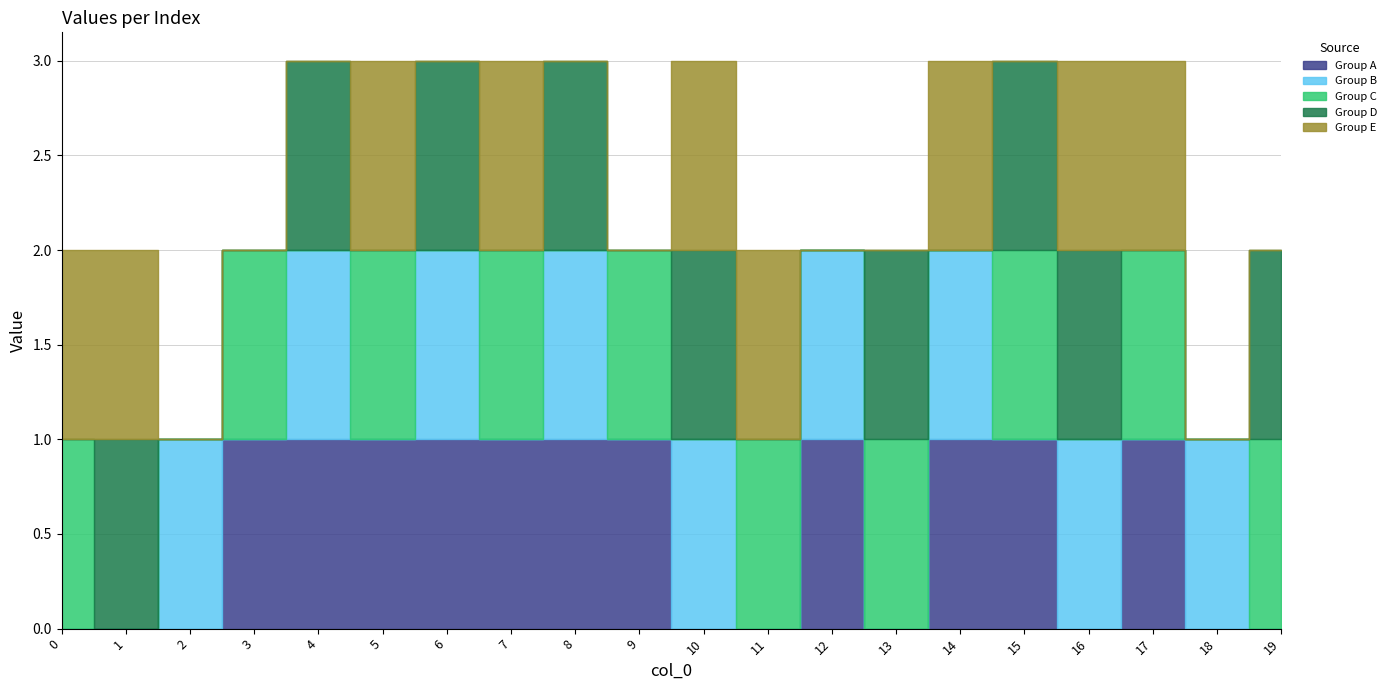

After their last crossing, which series has the higher values: Group A or Group E?

Group E